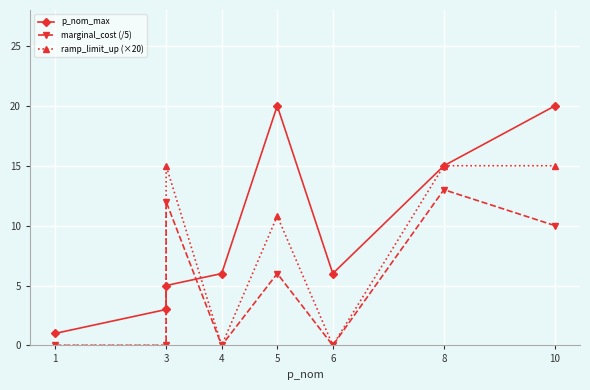

What is the difference between the marginal_cost (/5) values at 4 and 3?

12.0